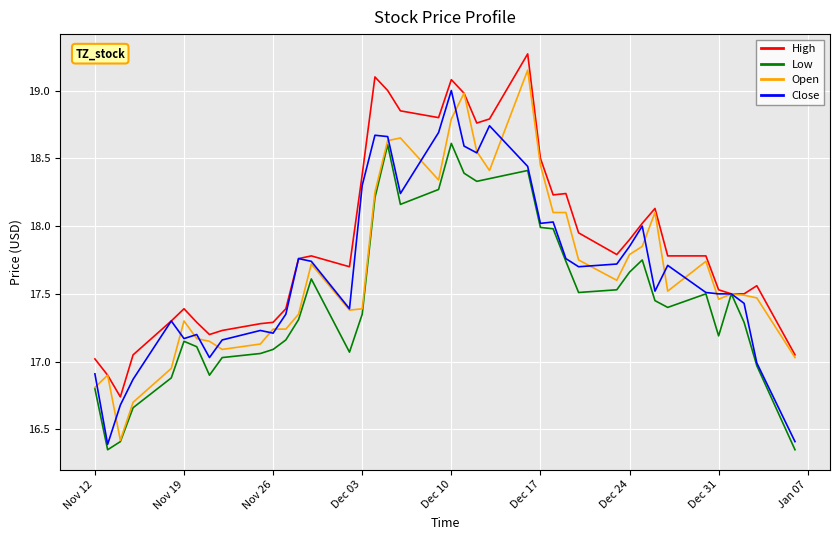

Which series has the largest total across all categories?

High